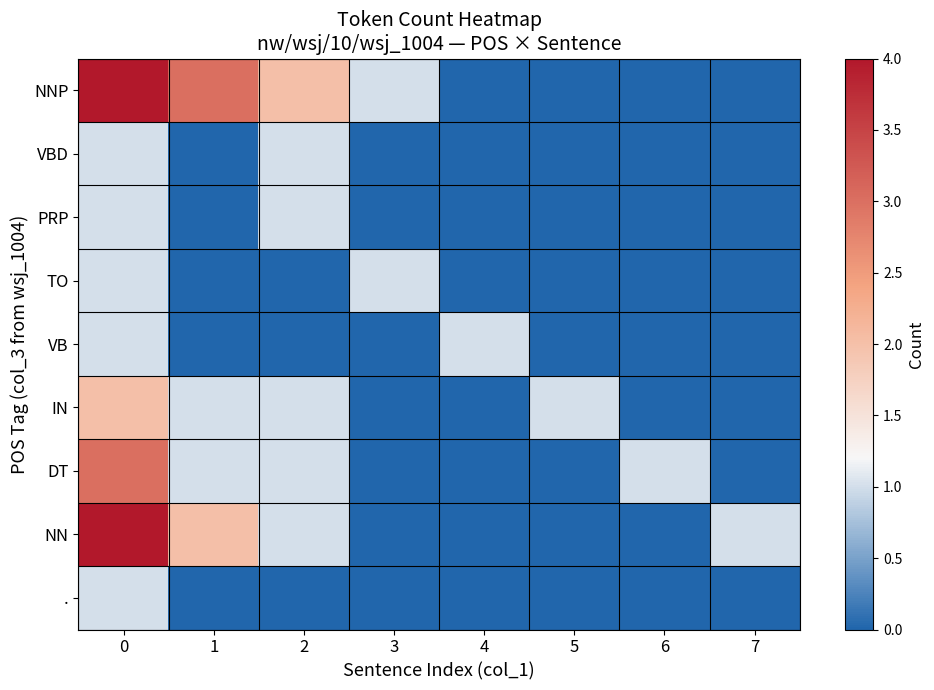

At 5, list the series in order from largest to smallest.

IN, NNP, VBD, PRP, TO, VB, DT, NN, .